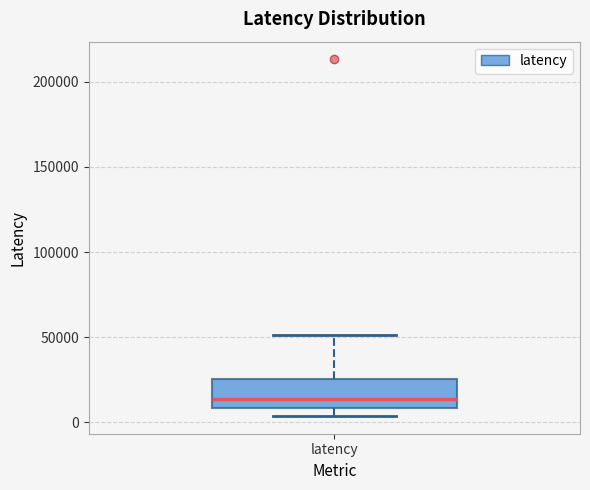

Read this box plot against the y-axis: the position of the median line, the range covered by the box, and the ends of both whiskers. The values are not printed on the chart, so give them approximately, as read against the axis.

median 15000, box 10000 to 25000, whiskers 5000 to 50000